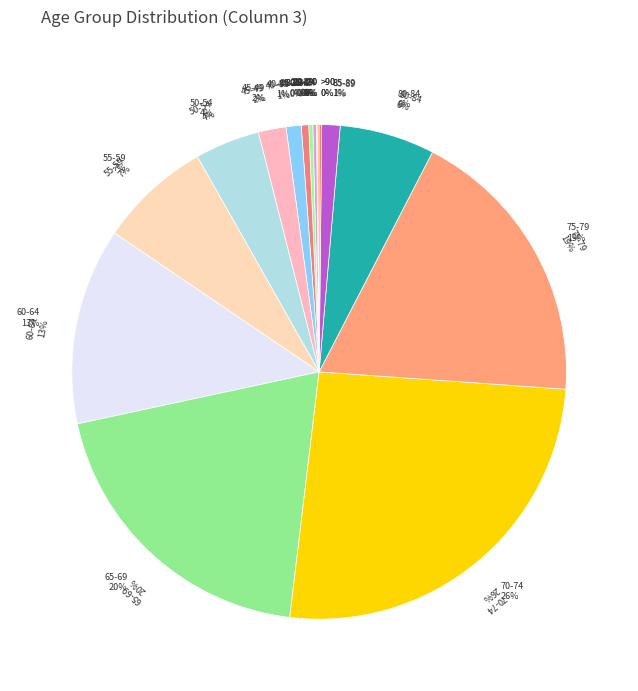

Which category has the biggest portion of the pie?

70-74